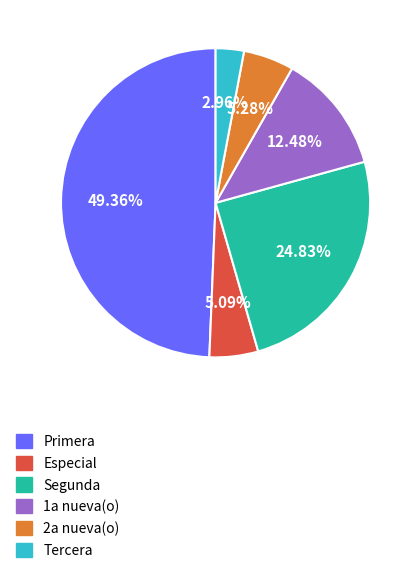

Is there a majority slice in this chart?

No